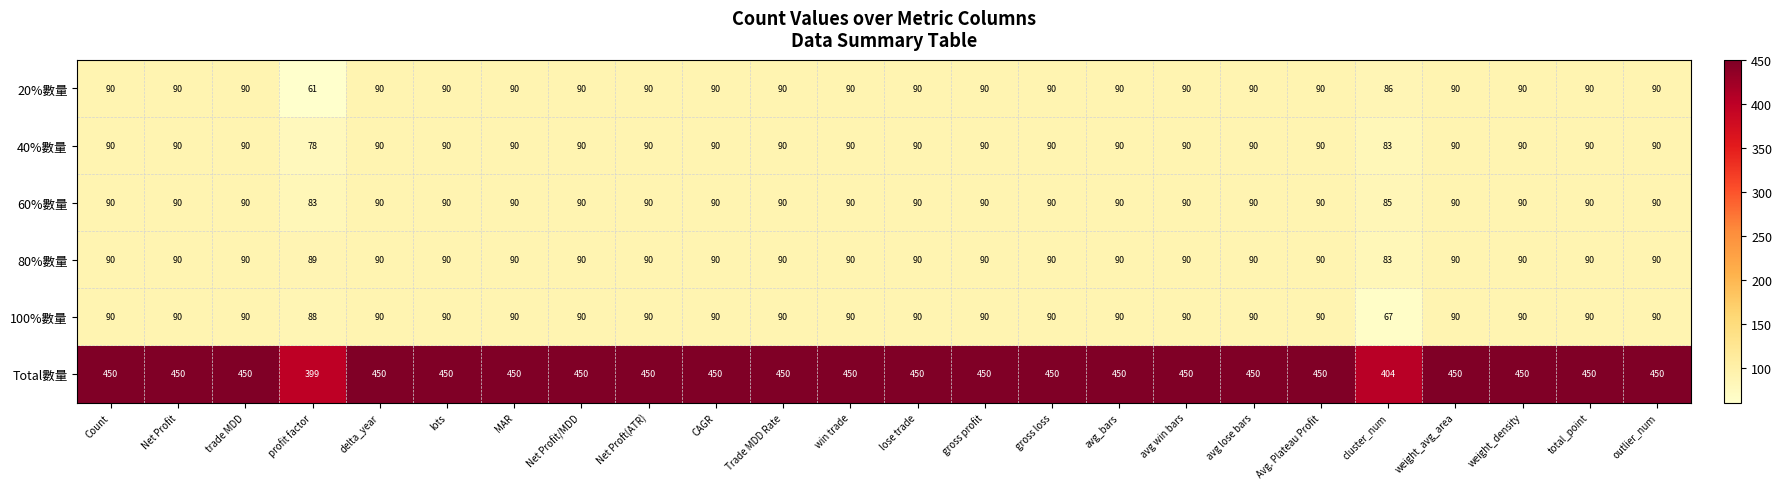

Where is 60%數量 nearest to the value 86?

cluster_num